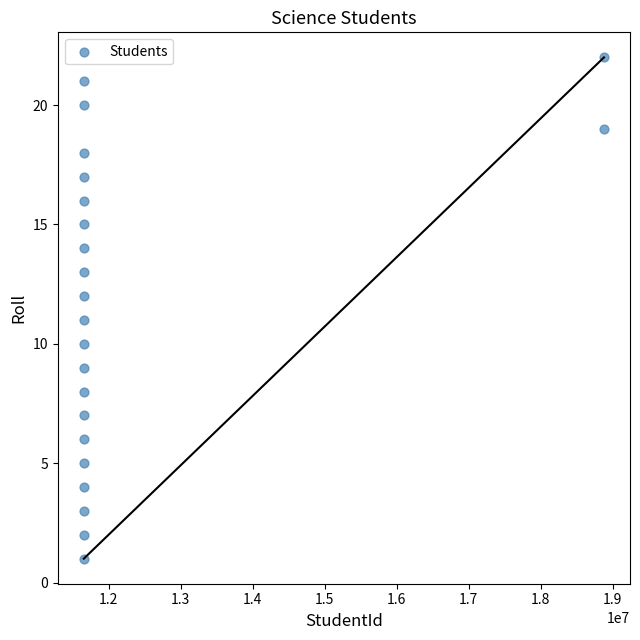

What is the range of X values (max minus min)?

7225351